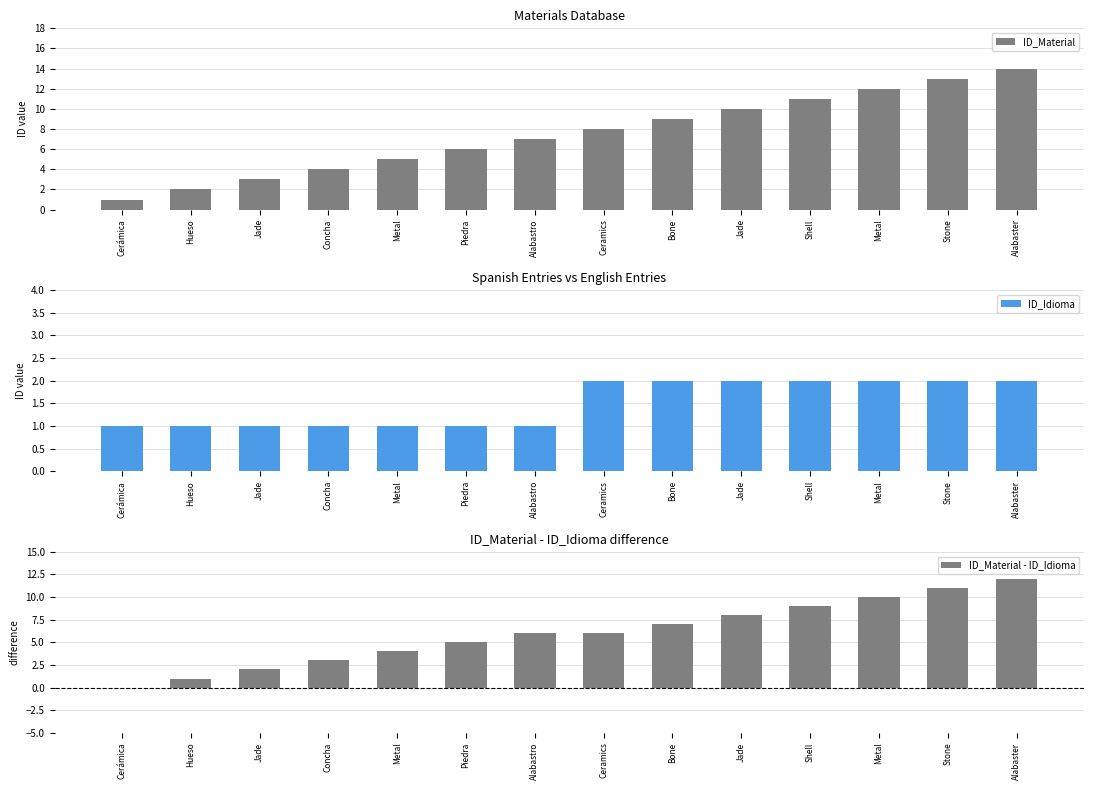

Reading right to left, what are all the values shown in this chart?

ID_Material: 14	13	12	11	10	9	8	7	6	5	4	3	2	1
ID_Idioma: 2	2	2	2	2	2	2	1	1	1	1	1	1	1
ID_Material - ID_Idioma: 12	11	10	9	8	7	6	6	5	4	3	2	1	0